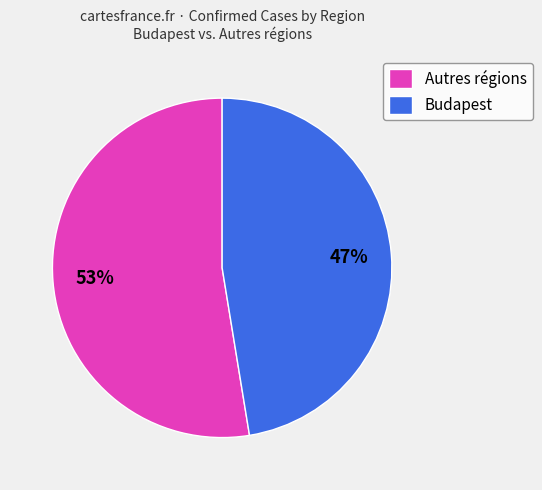

What is the largest slice in the pie chart?

Autres régions